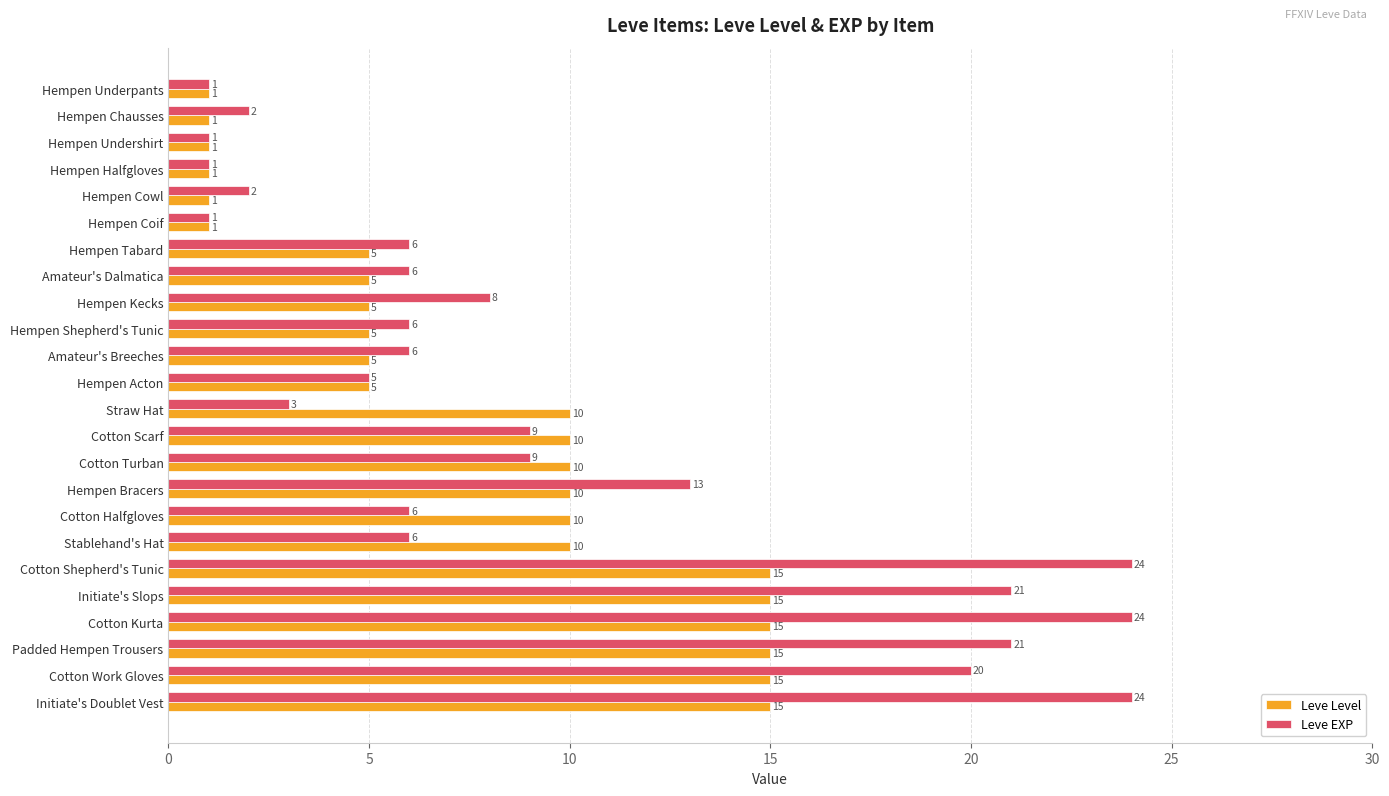

At how many categories does at least one series exceed 4?

18